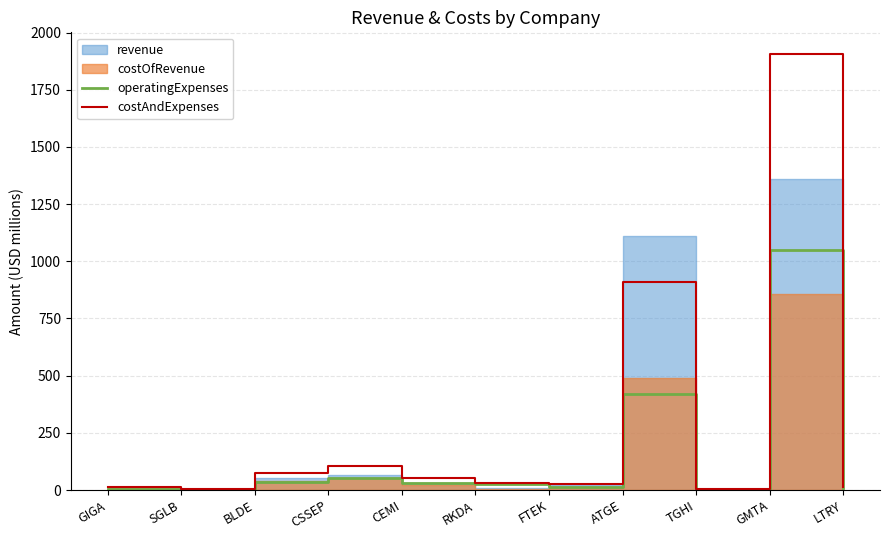

What is the lowest value of the costAndExpenses series?

3.2